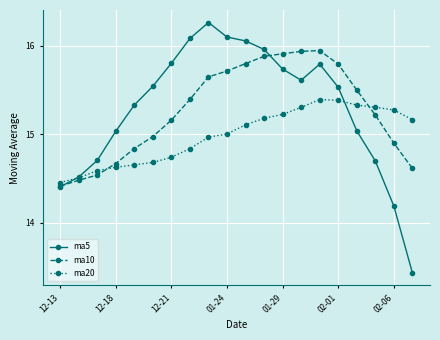

True or false: ma5 has more than 1 points higher than both neighbors.

True